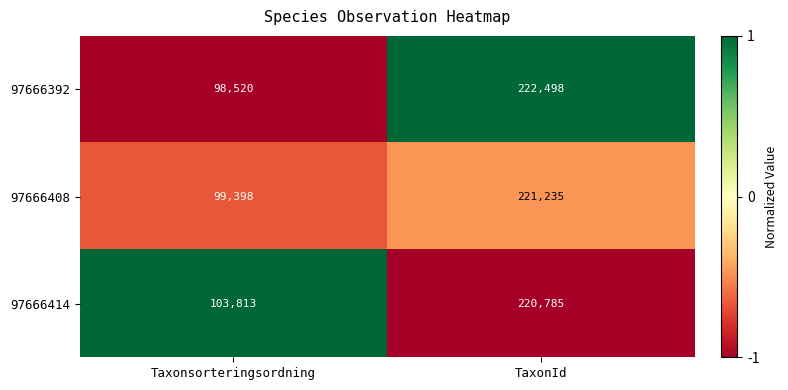

Is the value of 97666392 at Taxonsorteringsordning greater than the value of 97666408 at Taxonsorteringsordning?

No